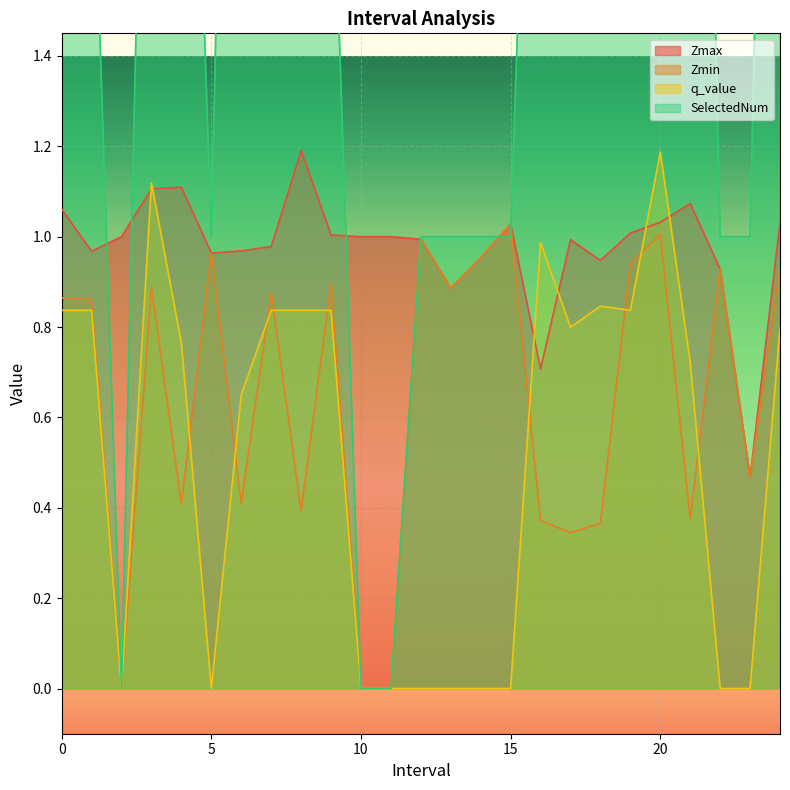

How many interior local valleys does the Zmax series have?

6